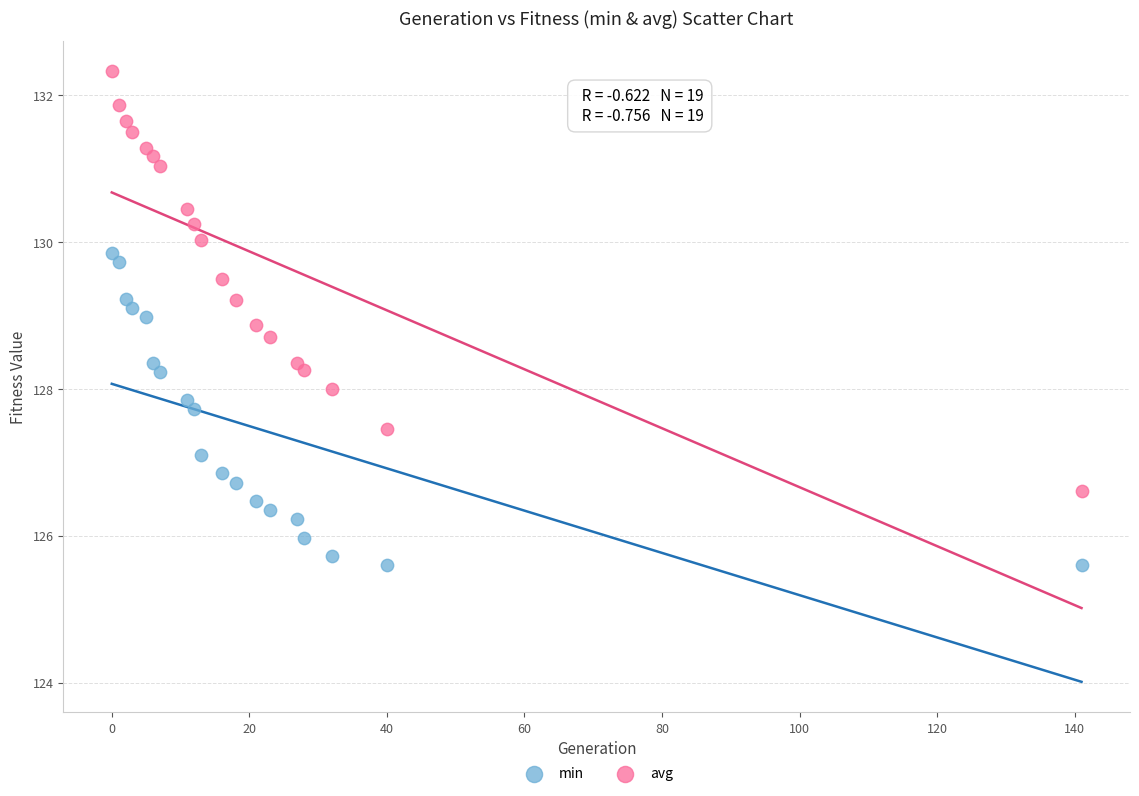

Across all data points, what is the range of Y values (max minus min)?

6.7